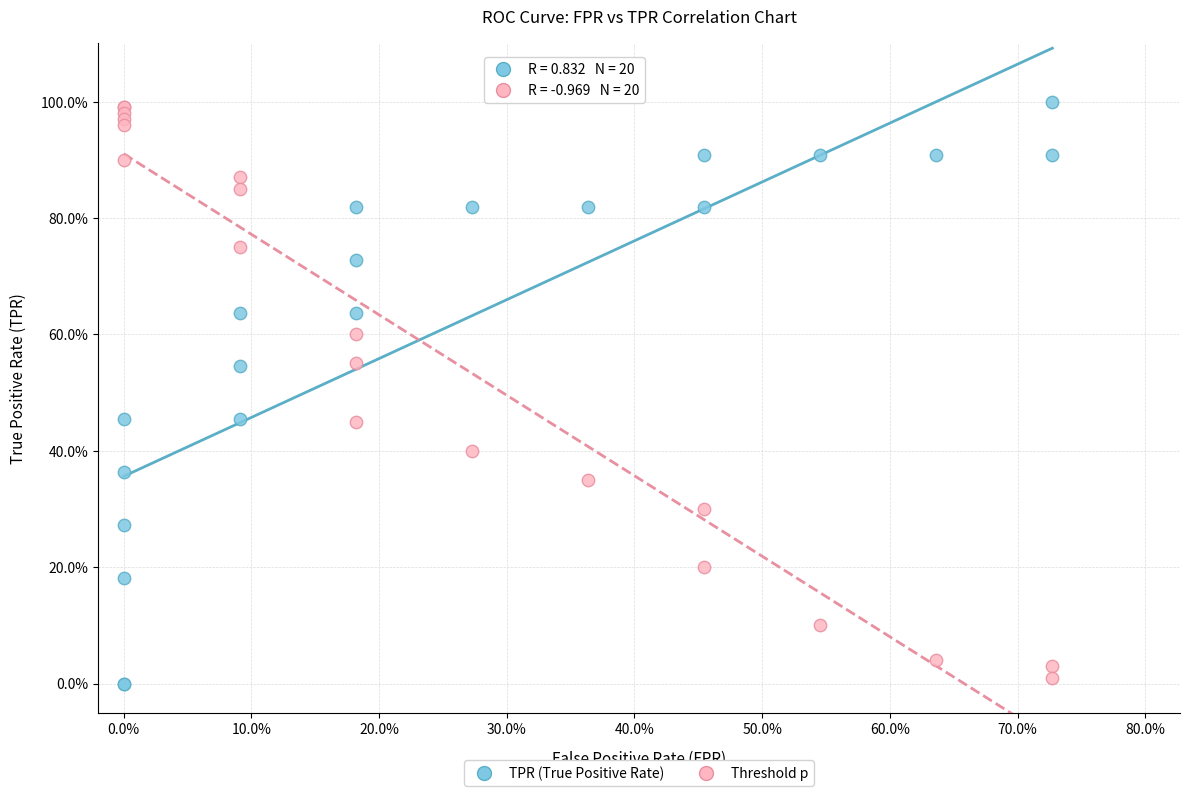

What are all the series names shown in the legend?

TPR (True Positive Rate), Threshold p